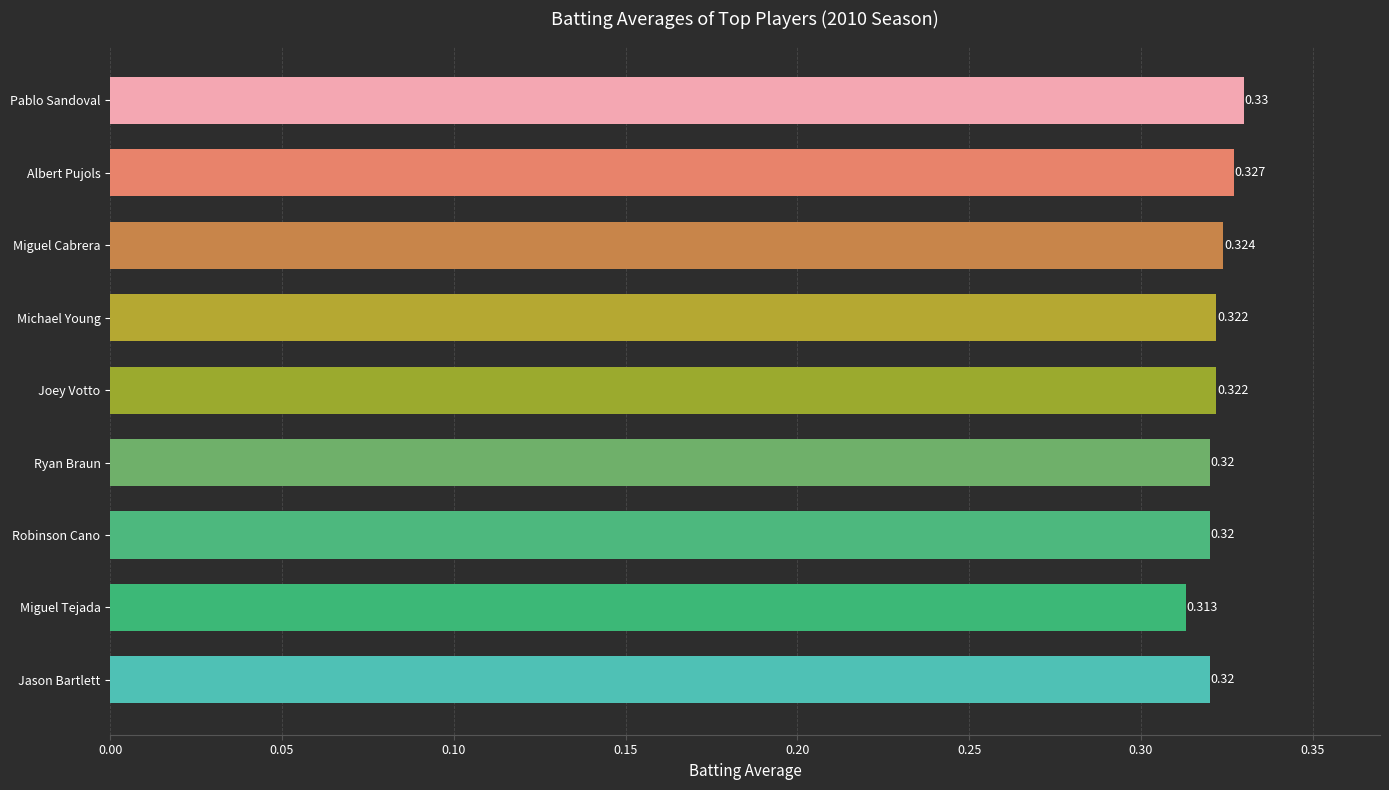

How many bars are there in total?

9